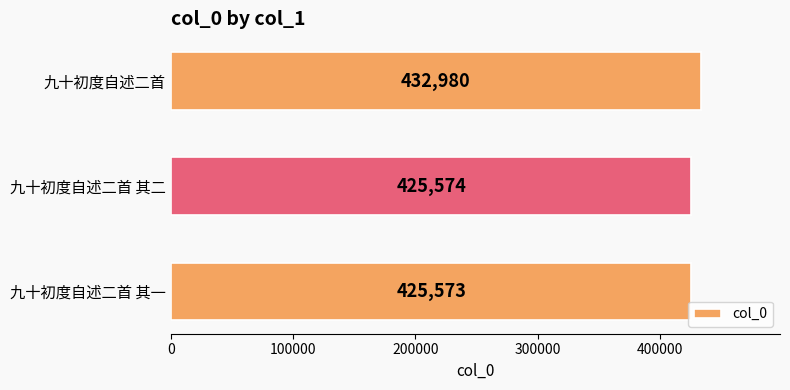

How many bars are there in total?

3